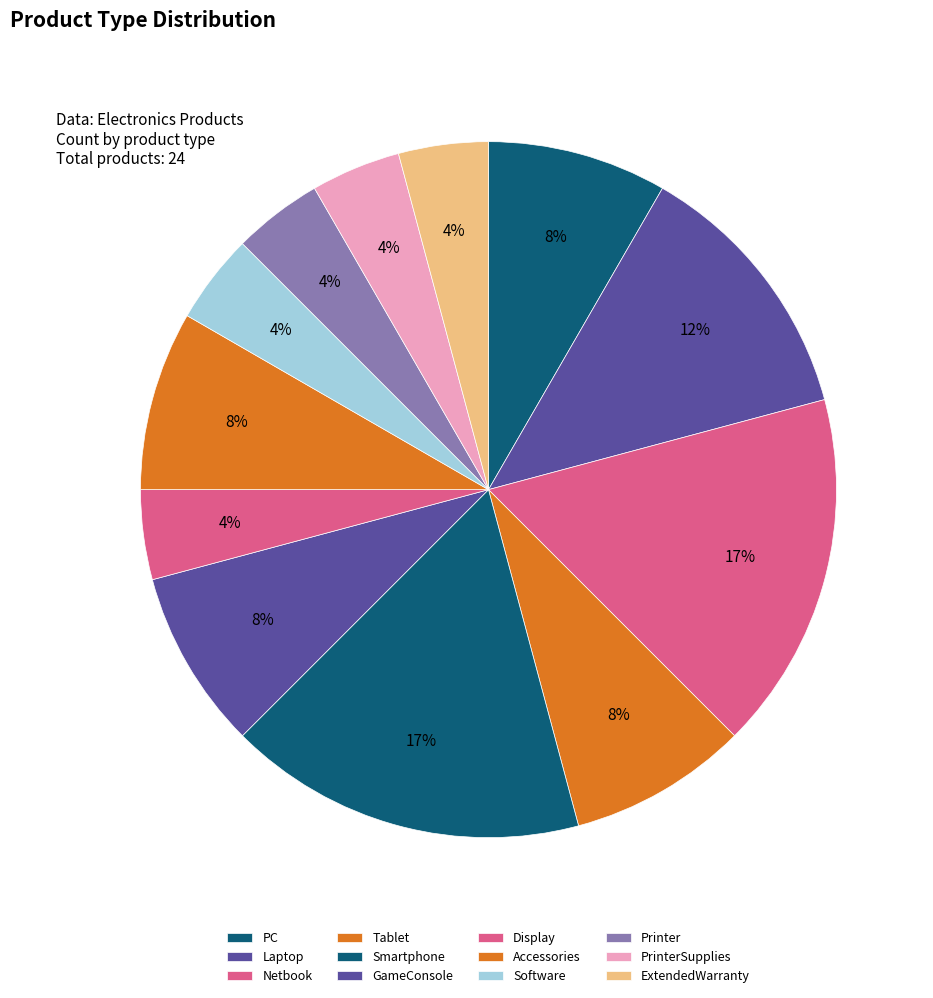

Count the number of slices in the pie.

12